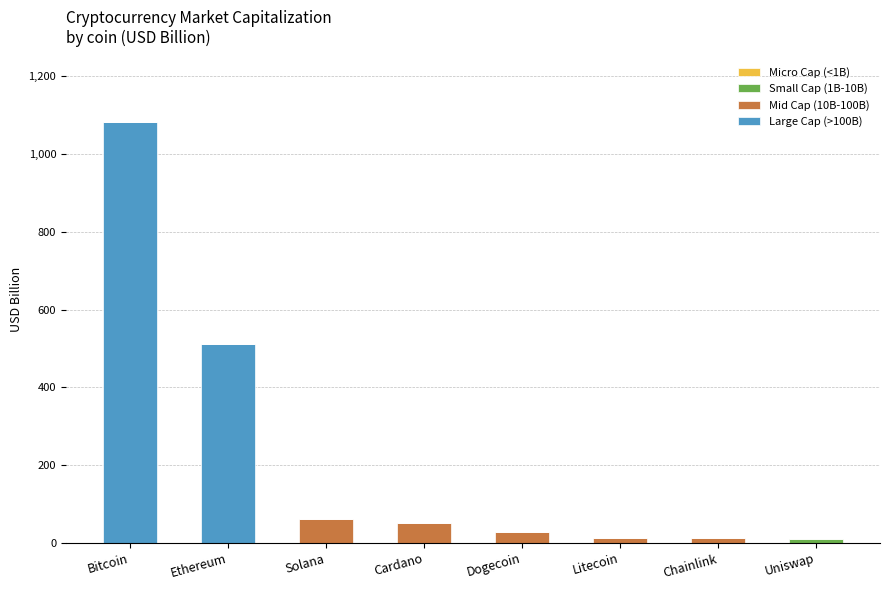

At which category is the sum across all series the highest?

Bitcoin